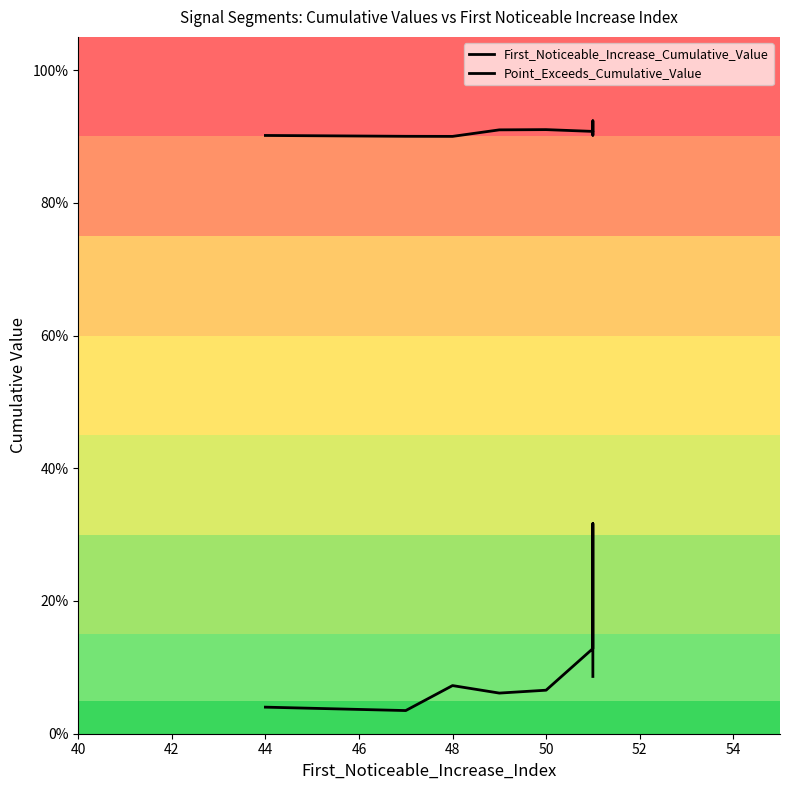

Where is Point_Exceeds_Cumulative_Value nearest to the value 0?

48